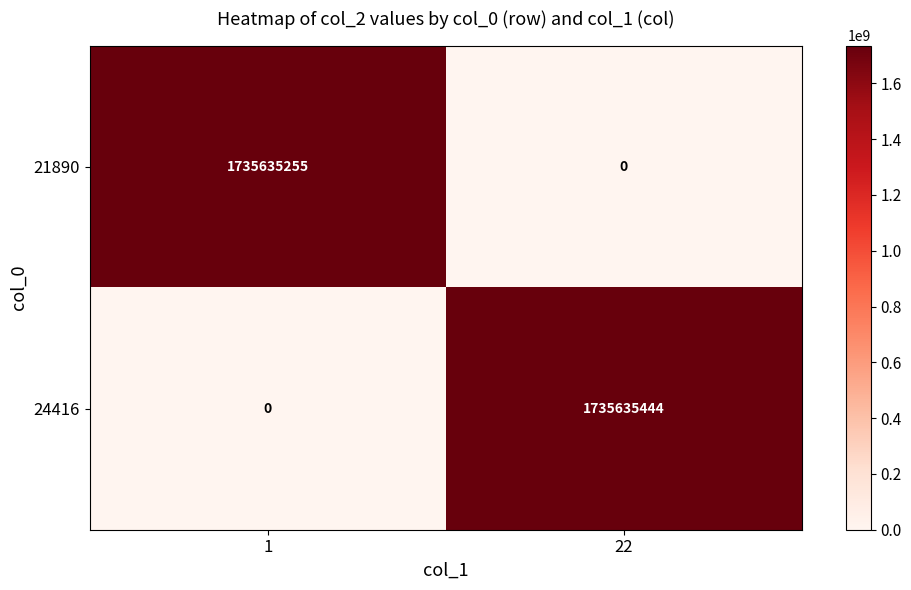

Reading left to right, what are all the values shown in this chart?

21890: 1735635255	0
24416: 0	1735635444